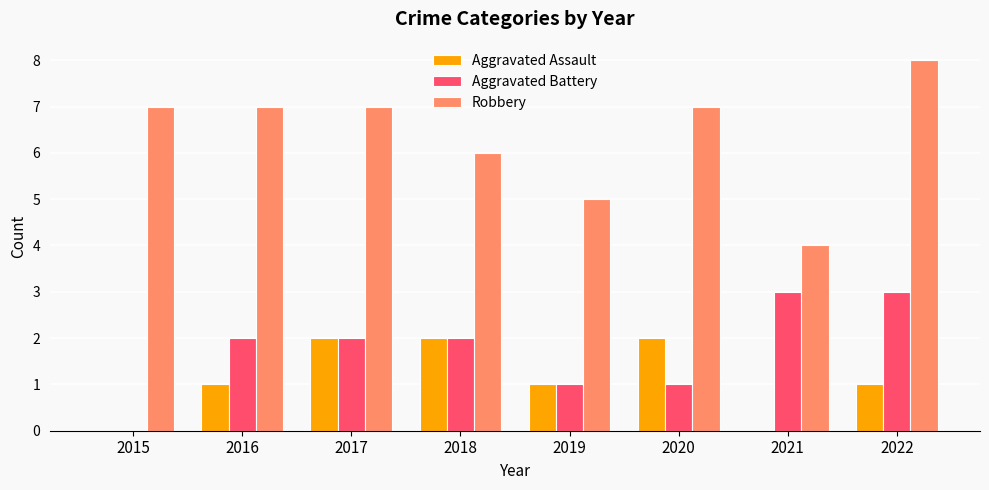

At which label does Robbery reach its peak?

2022